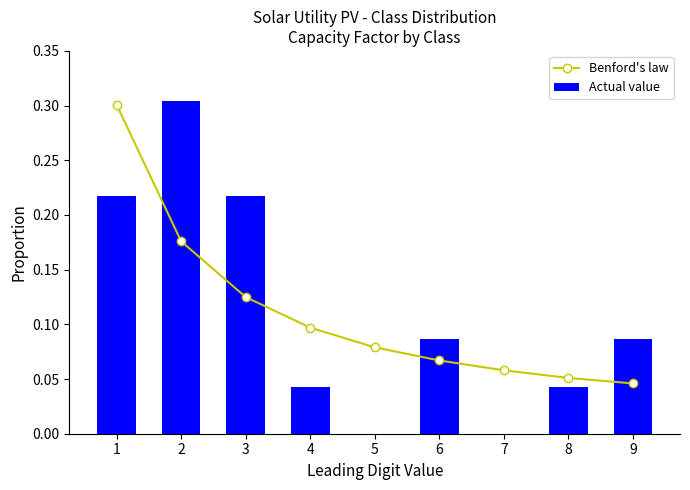

Read the Actual value value at 2.

0.3